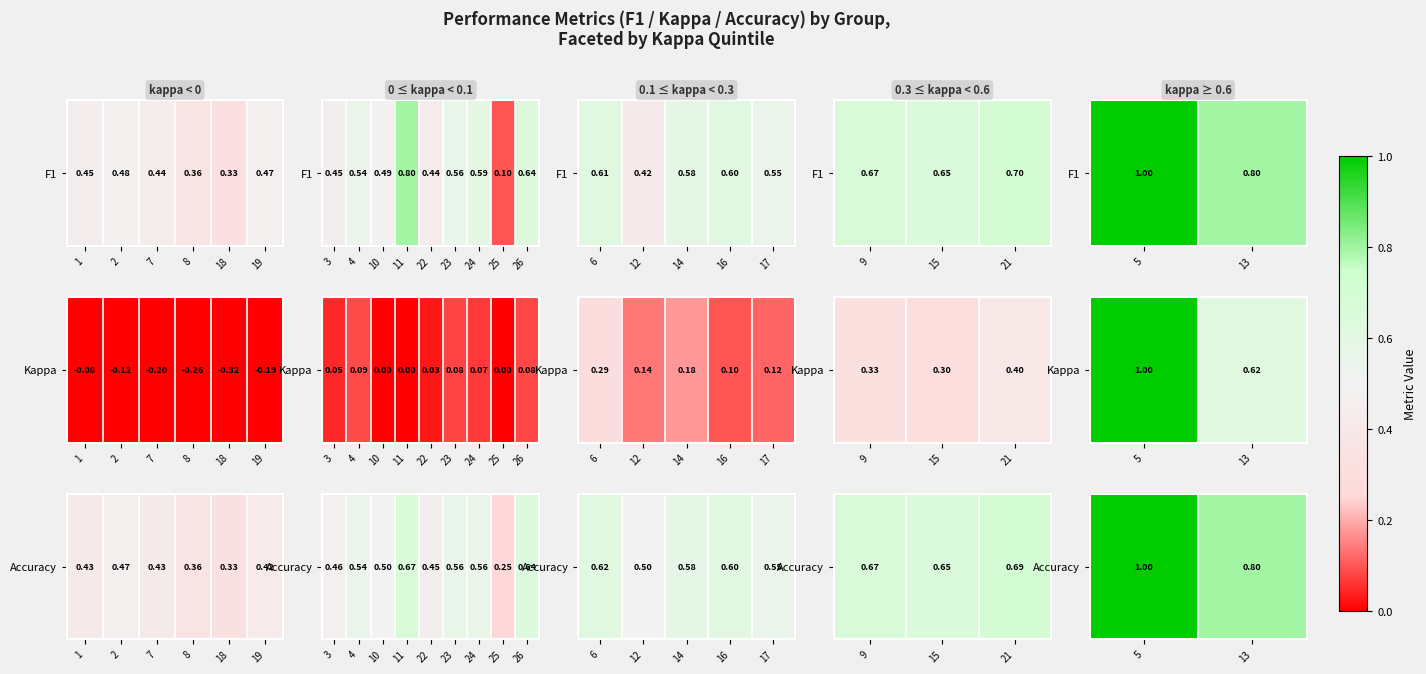

Rank the categories by value from highest to lowest.

5, 13